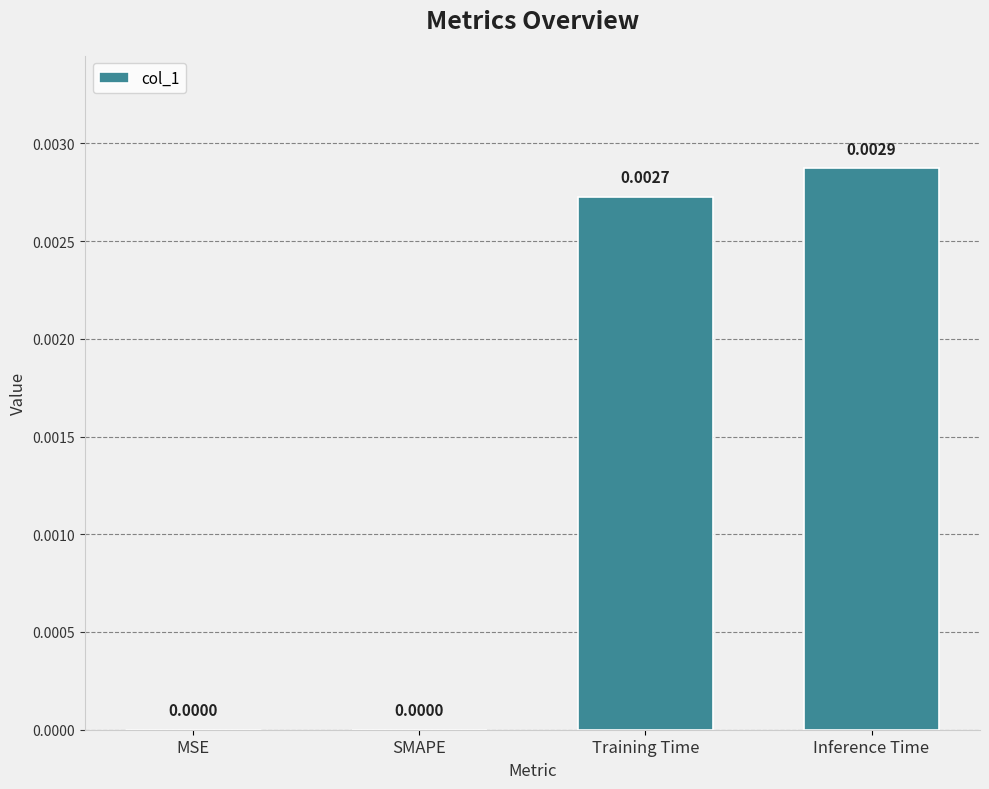

Are the bars grouped side by side (vs. stacked)?

No